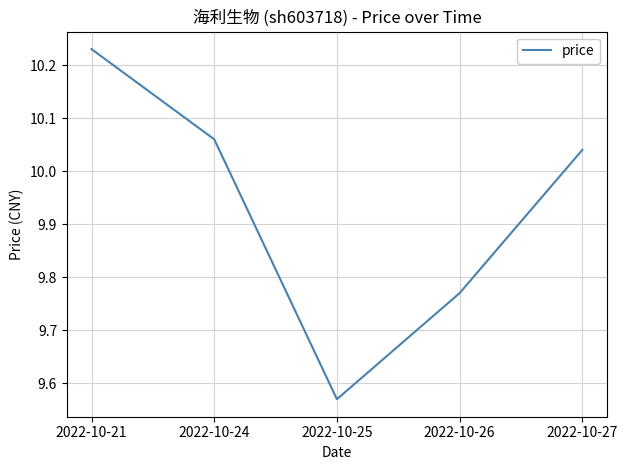

True or false: there are more than 2 points higher than both neighbors.

False